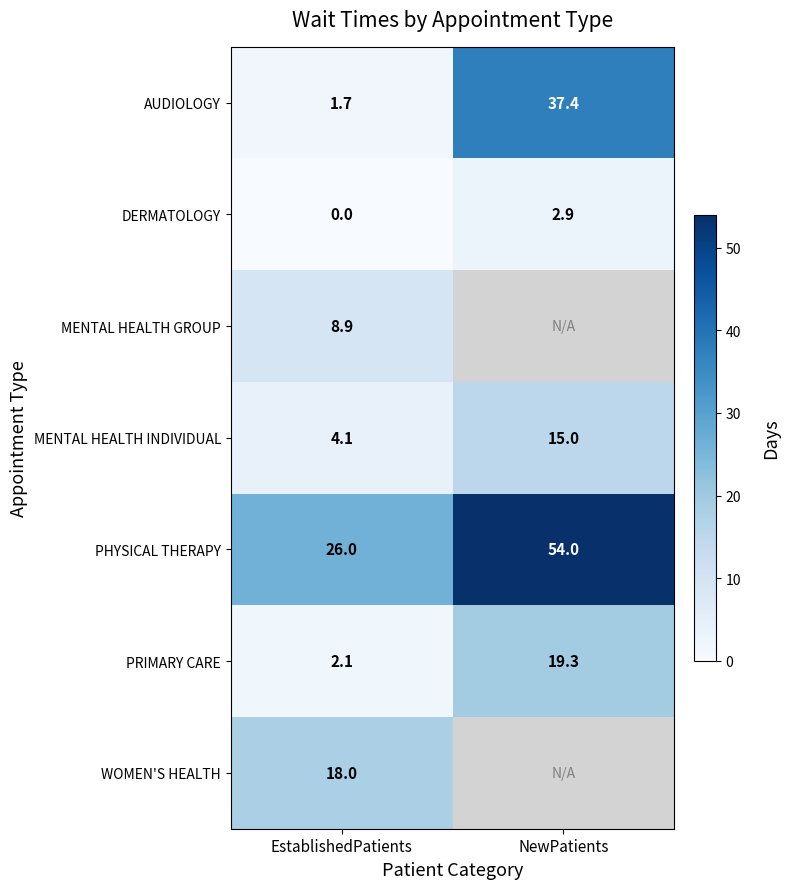

What is the total value across all series at EstablishedPatients?

60.8